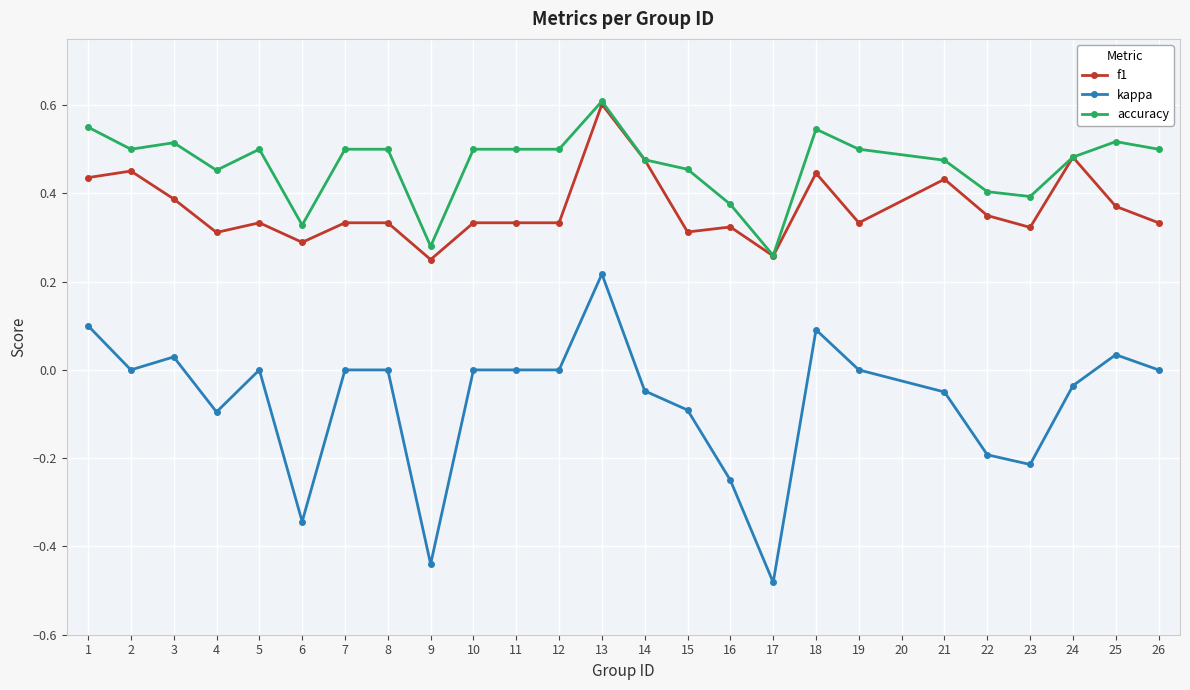

Which series changed the most between 1 and 17?

kappa